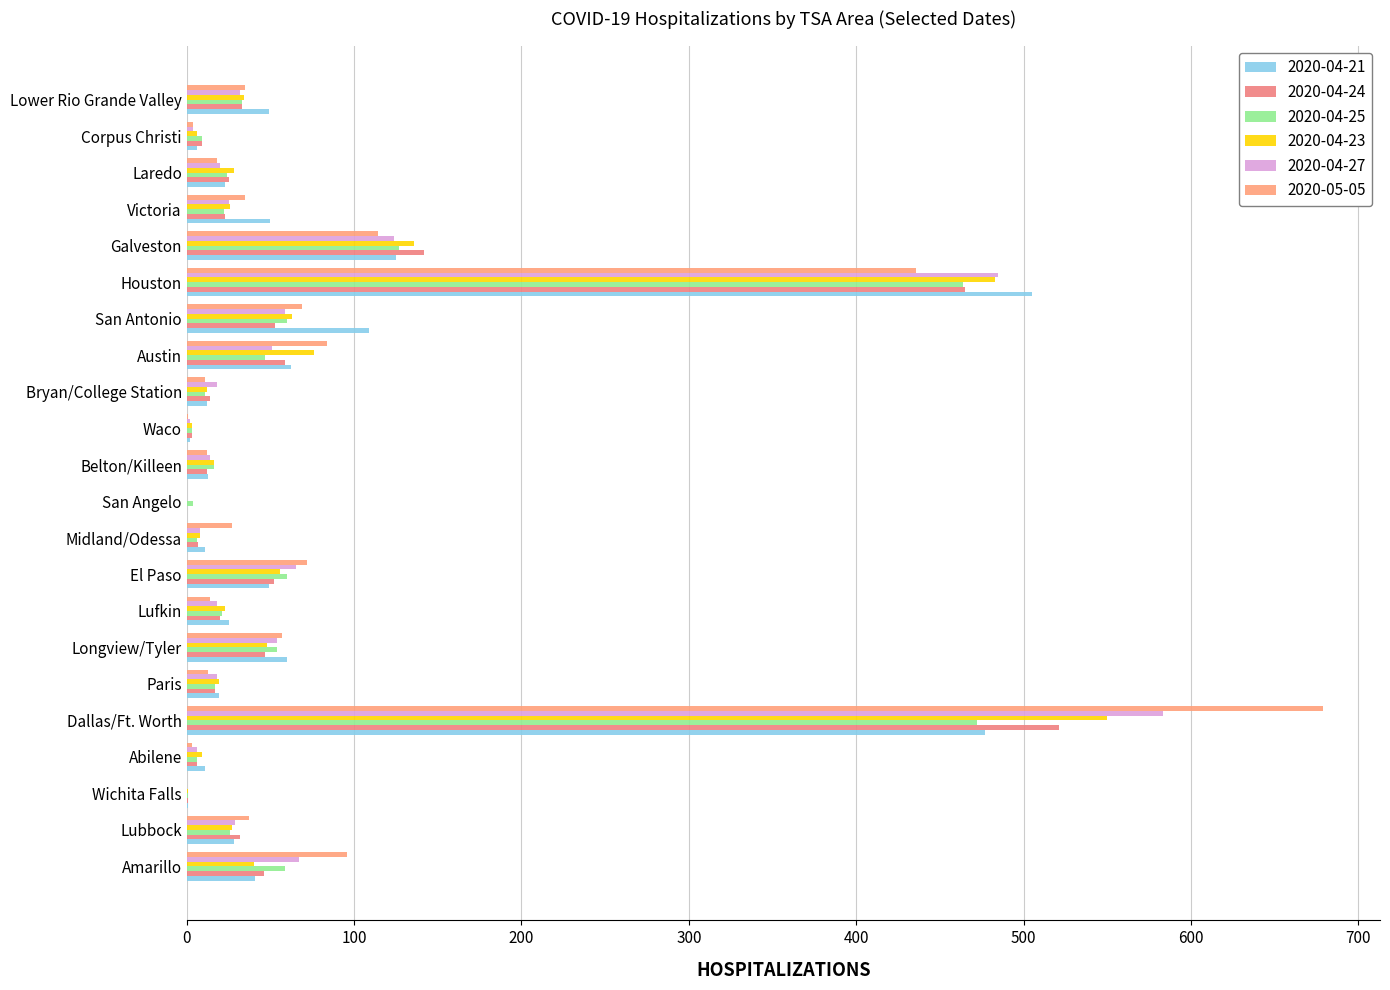

At which category is the sum across all series the highest?

Dallas/Ft. Worth